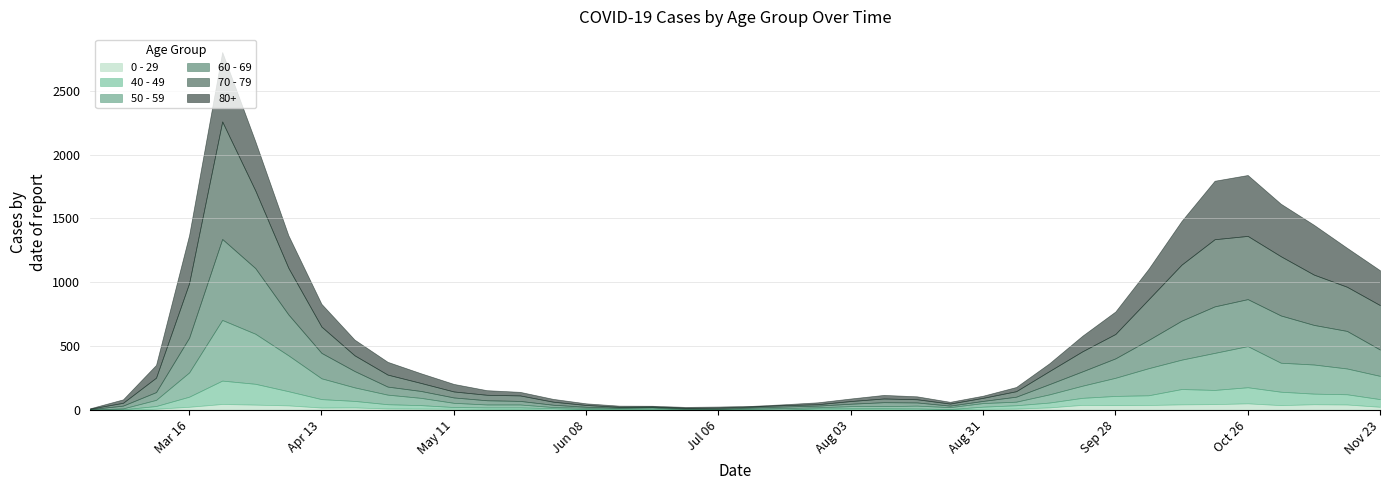

Does the chart display data point markers on the line(s)?

No